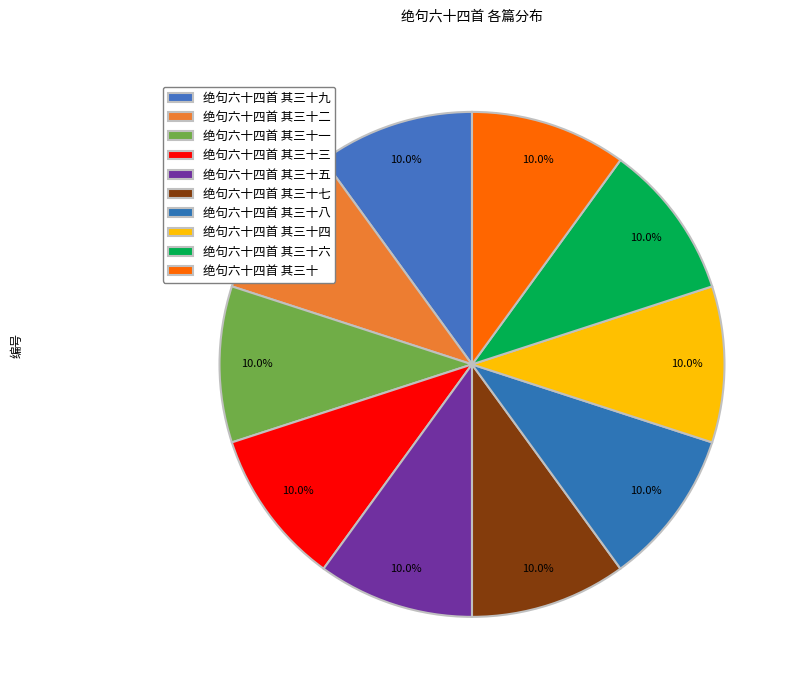

Do 绝句六十四首 其三十 and 绝句六十四首 其三十六 together represent more than half of the pie?

No